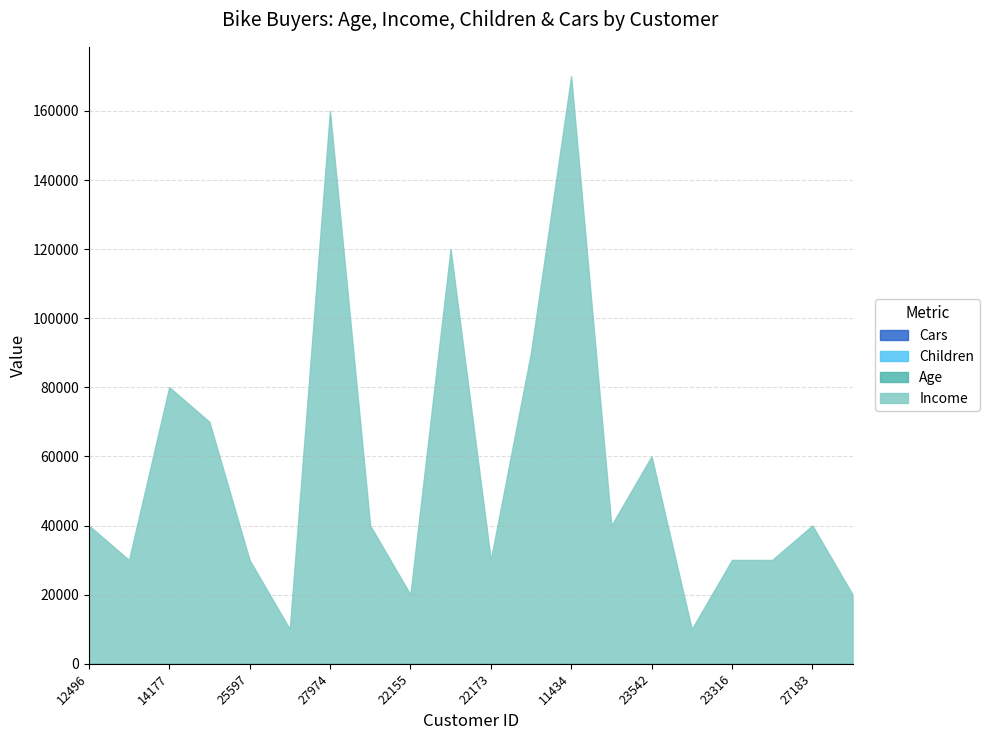

Is the value of Age at 20870 greater than the value of Children at 23542?

Yes